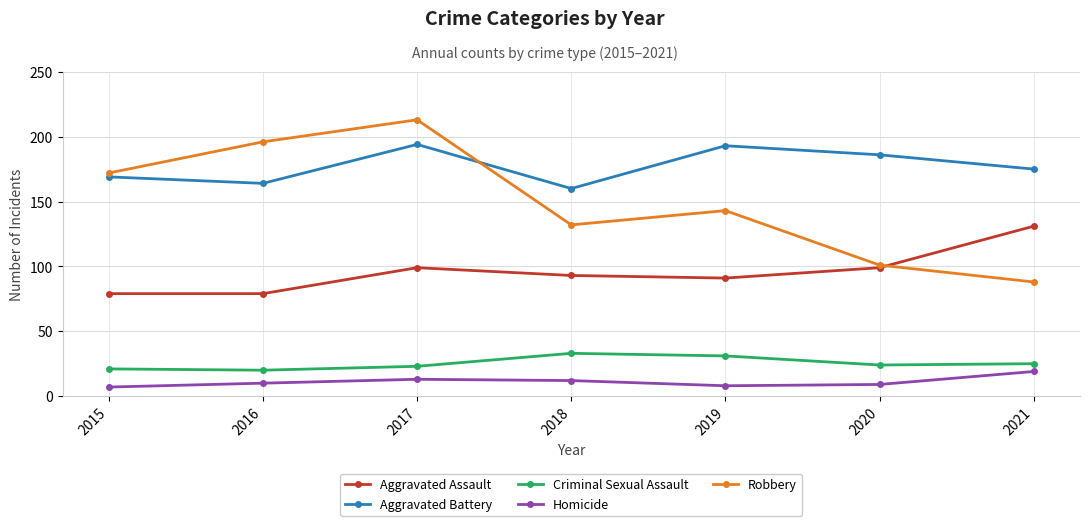

Reading right to left, what are all the values shown in this chart?

Aggravated Assault: 131	99	91	93	99	79	79
Aggravated Battery: 175	186	193	160	194	164	169
Criminal Sexual Assault: 25	24	31	33	23	20	21
Homicide: 19	9	8	12	13	10	7
Robbery: 88	101	143	132	213	196	172